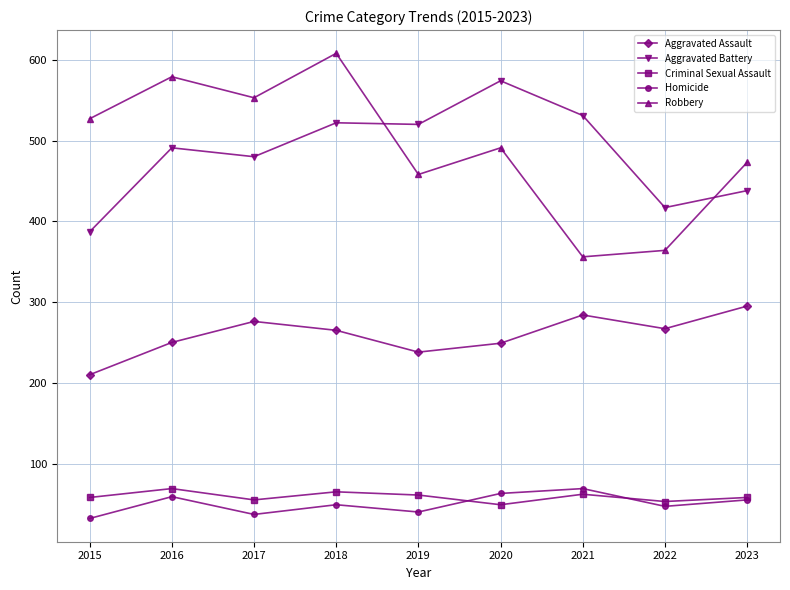

The Aggravated Assault series shows 350 at 2022. True or false?

False